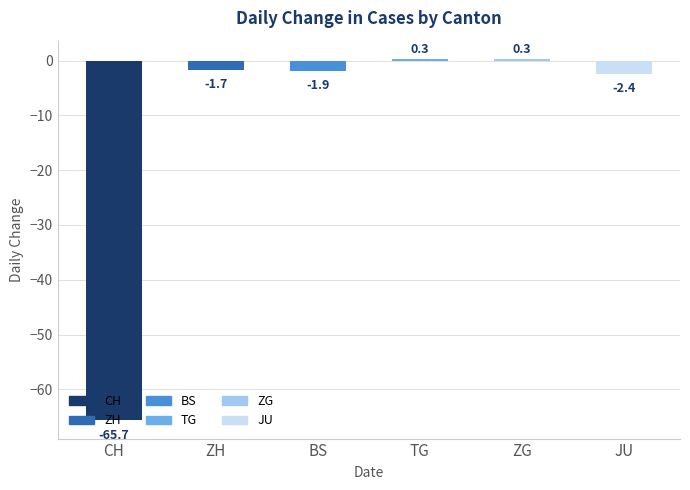

What is the difference between the values at ZH and CH?

64.0